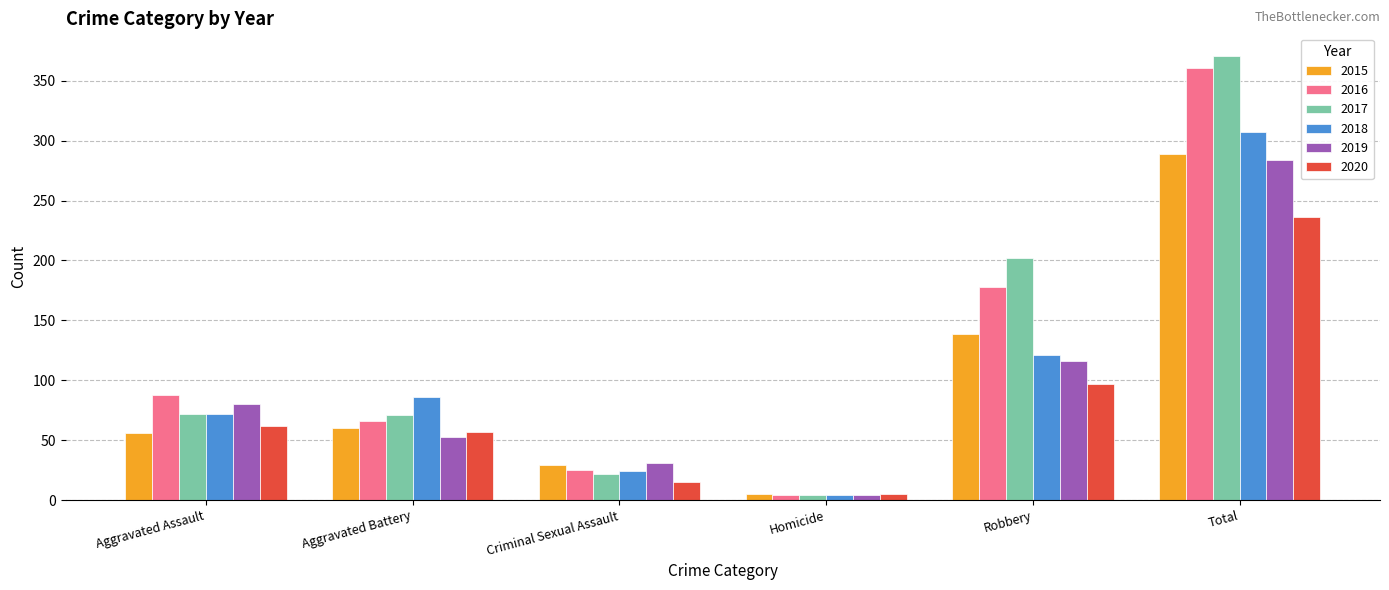

What is the sum of the 2016 values at Homicide and Total?

365